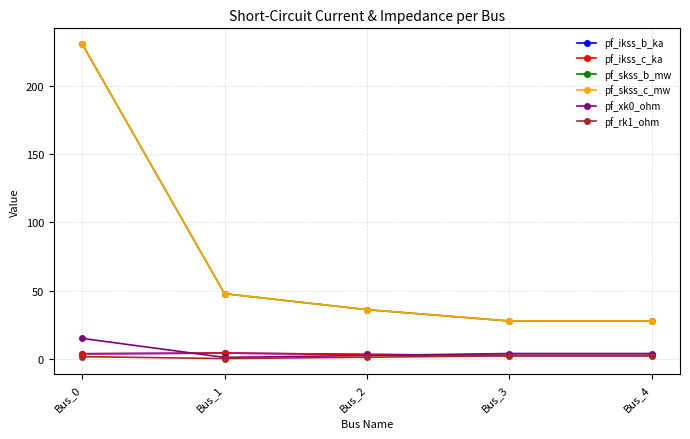

List the series in order of their peak value, lowest first.

pf_rk1_ohm, pf_ikss_b_ka, pf_ikss_c_ka, pf_xk0_ohm, pf_skss_b_mw, pf_skss_c_mw